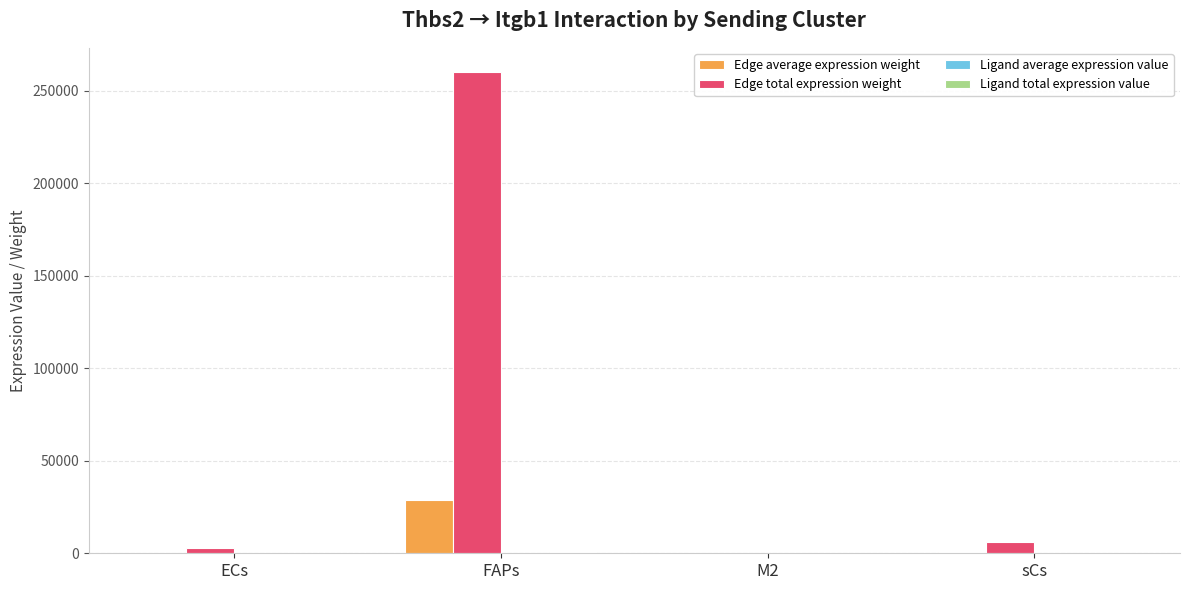

The value of Edge total expression weight at sCs is 6275.1. True or false?

True